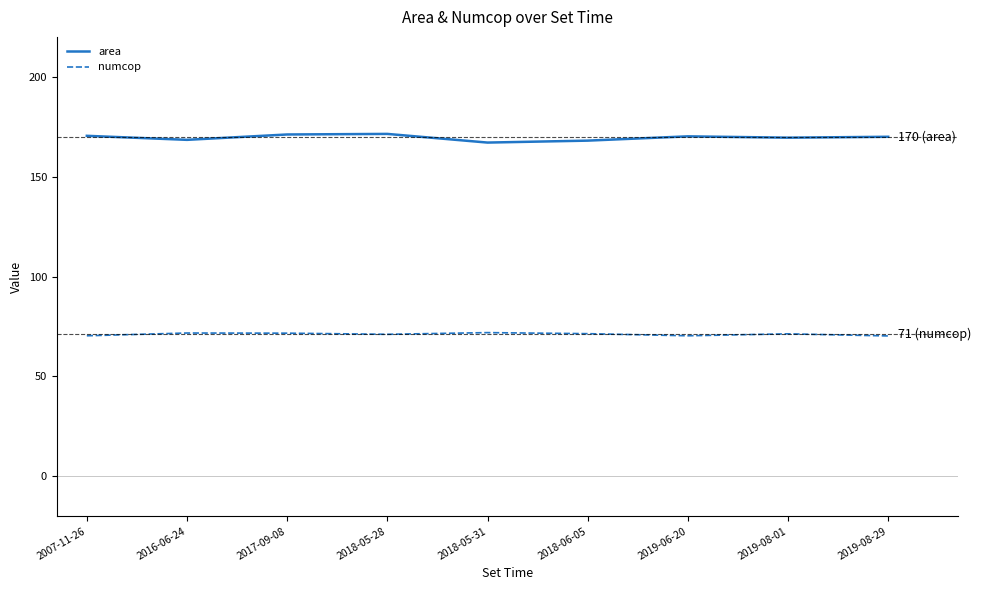

What is the approximate value of area at 2018-05-31?

167.1